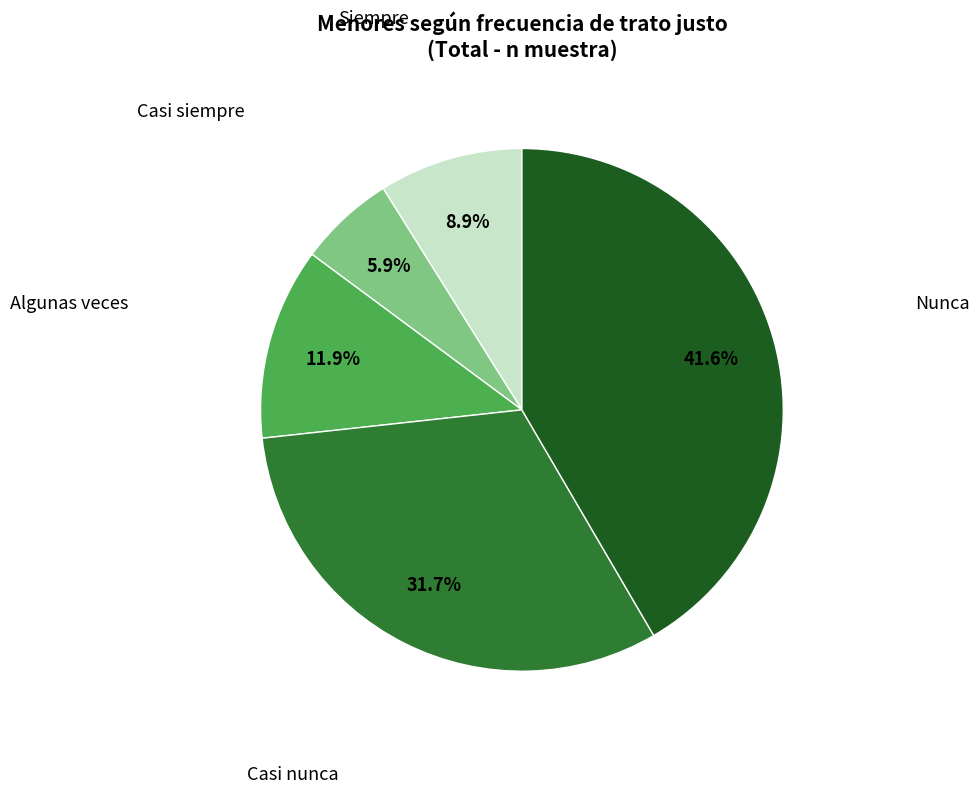

What portion of the pie excludes Casi nunca?

68.3%